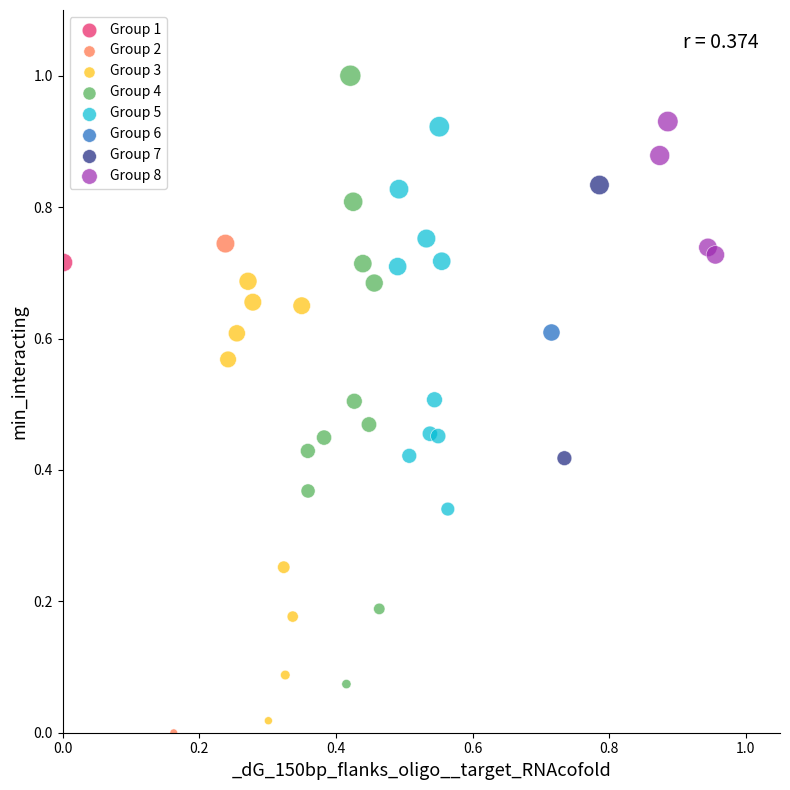

What are all the series names shown in the legend?

Group 1, Group 2, Group 3, Group 4, Group 5, Group 6, Group 7, Group 8